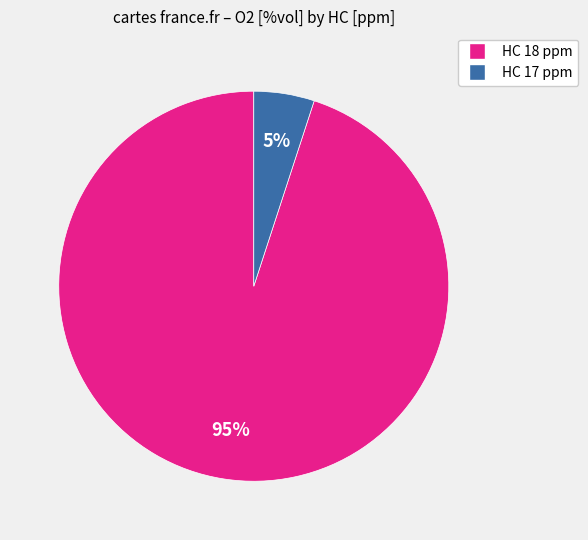

To the nearest percent, what is the difference between the largest and smallest slice percentages?

90%